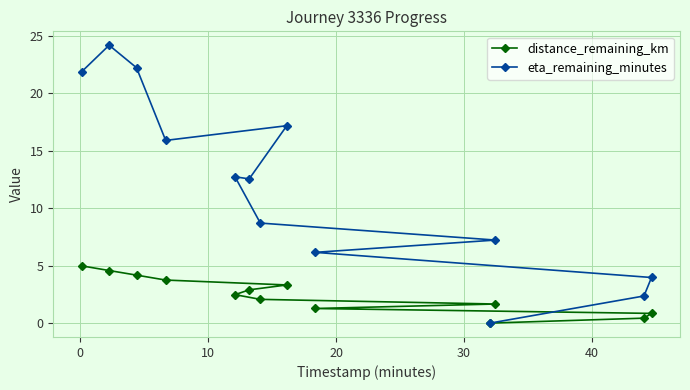

Which series has the largest total across all categories?

eta_remaining_minutes